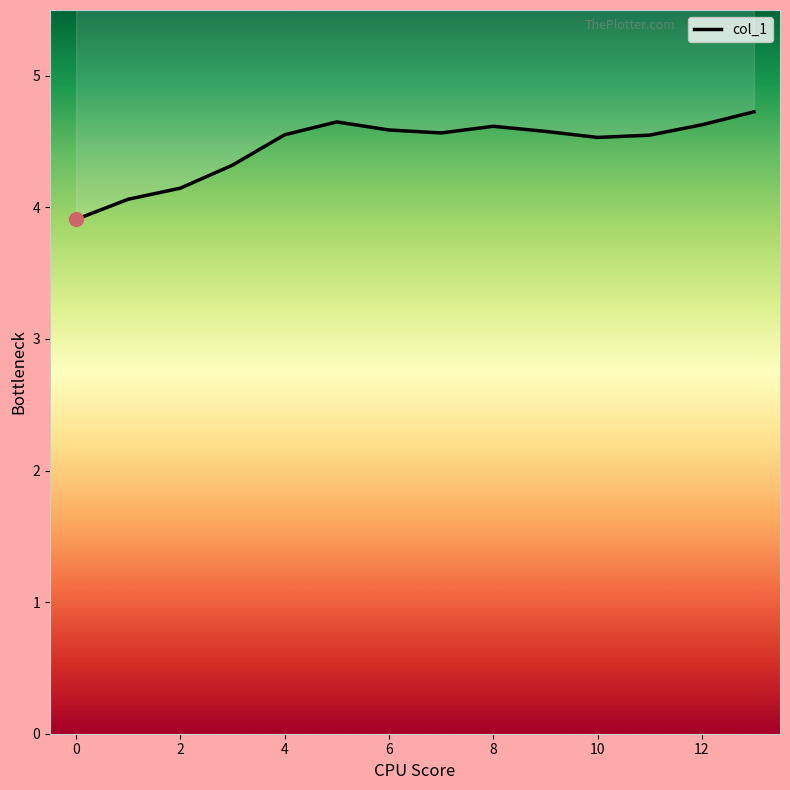

At which label does the data first exceed 4?

1